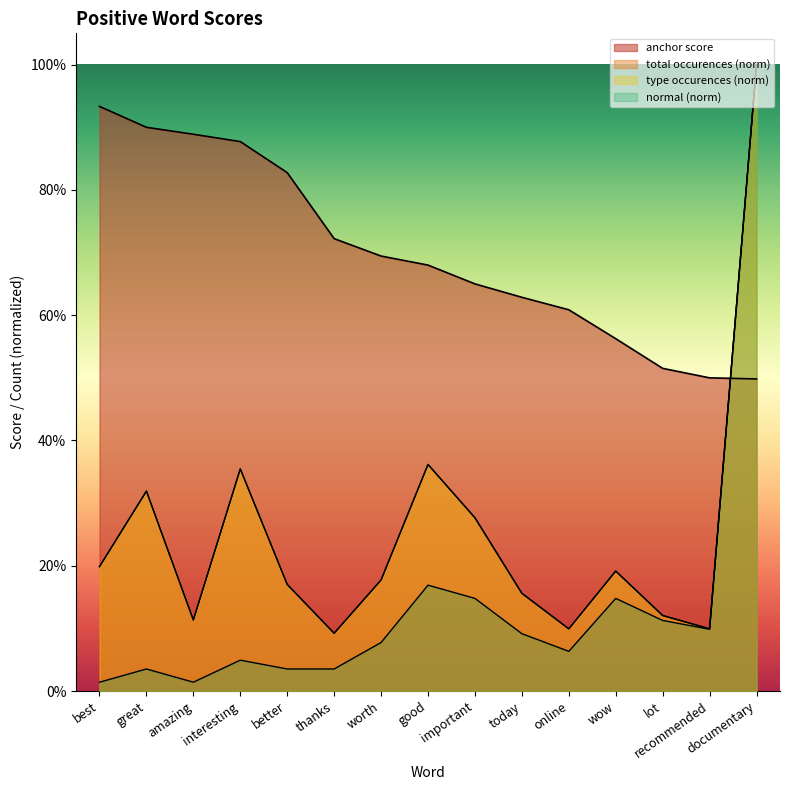

True or false: type occurences has more than 2 interior local peaks.

True